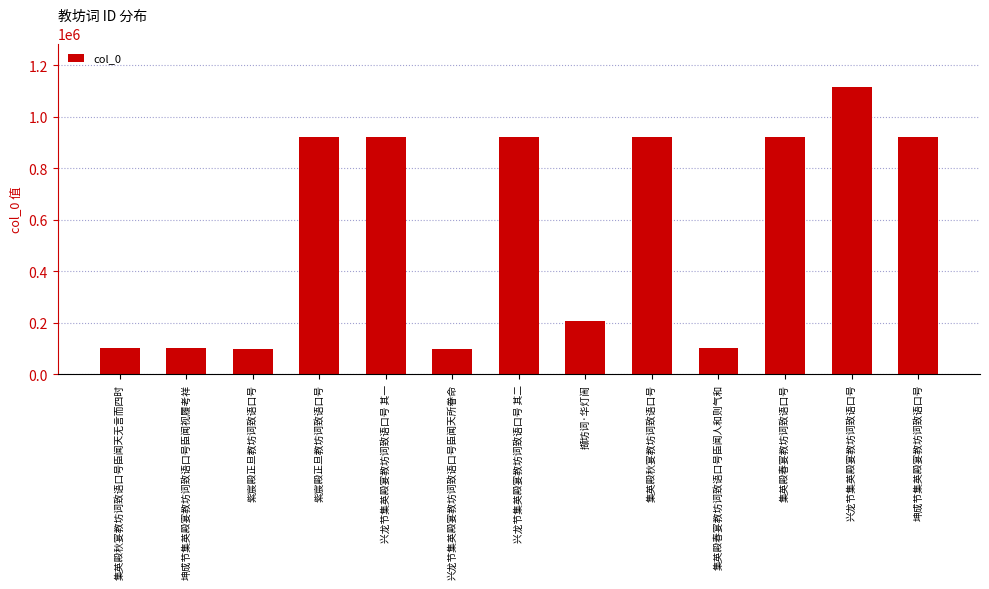

What is the sum of the values at 集英殿秋宴教坊词致语口号臣闻天无言而四时 and 紫宸殿正旦教坊词致语口号?

1022961